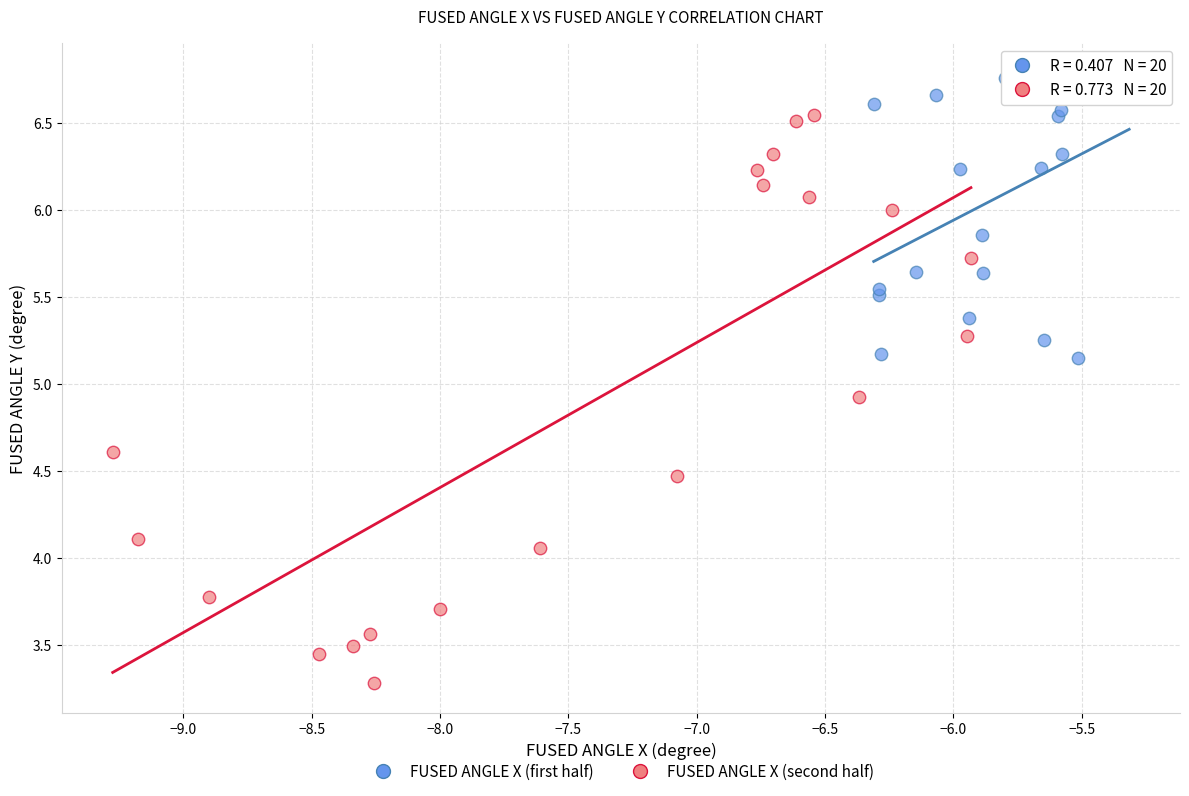

Which series has the widest spread of Y values?

FUSED ANGLE X (second half)